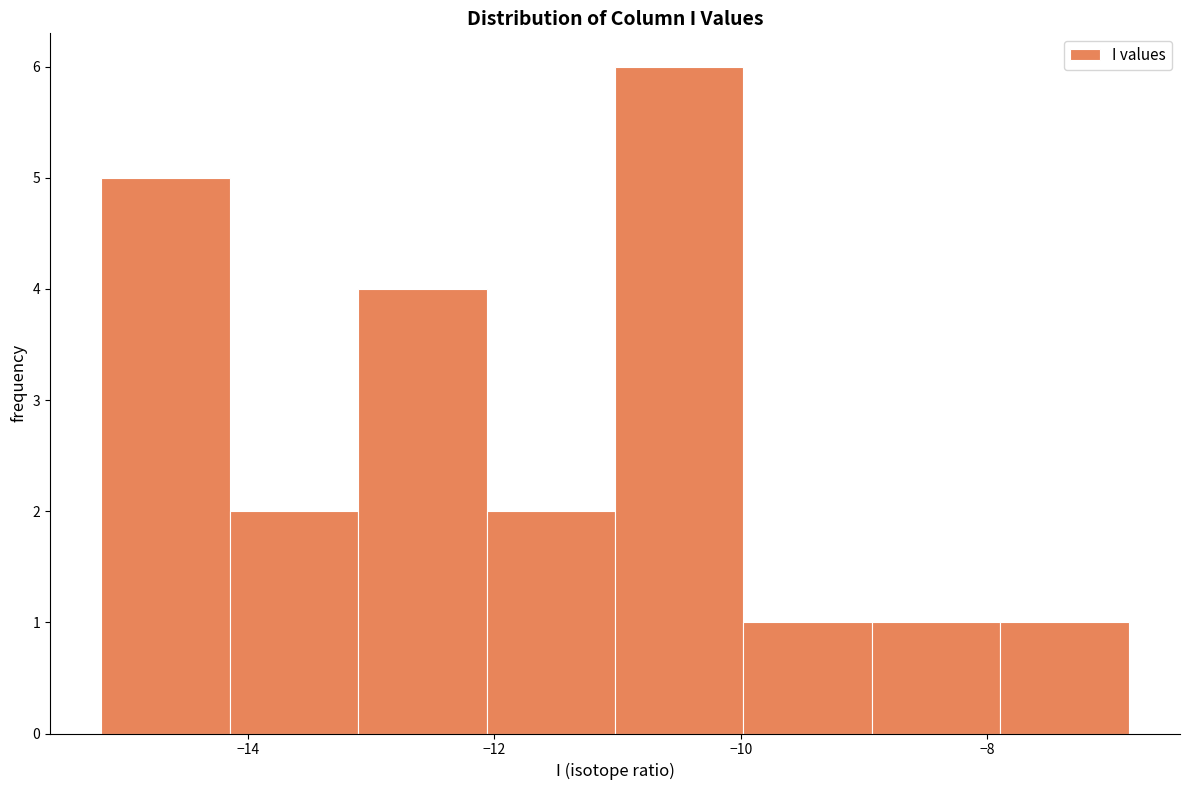

Reading left to right, list every bar in this chart as the range it spans on the x-axis followed by its height. Neither the bar edges nor the heights are printed on the chart, so give them approximately, as read against the axes.

-15.2 to -14.2: 5
-14.2 to -13.2: 2
-13.2 to -12.0: 4
-12.0 to -11.0: 2
-11.0 to -10.0: 6
-10.0 to -9.0: 1
-9.0 to -7.8: 1
-7.8 to -6.8: 1